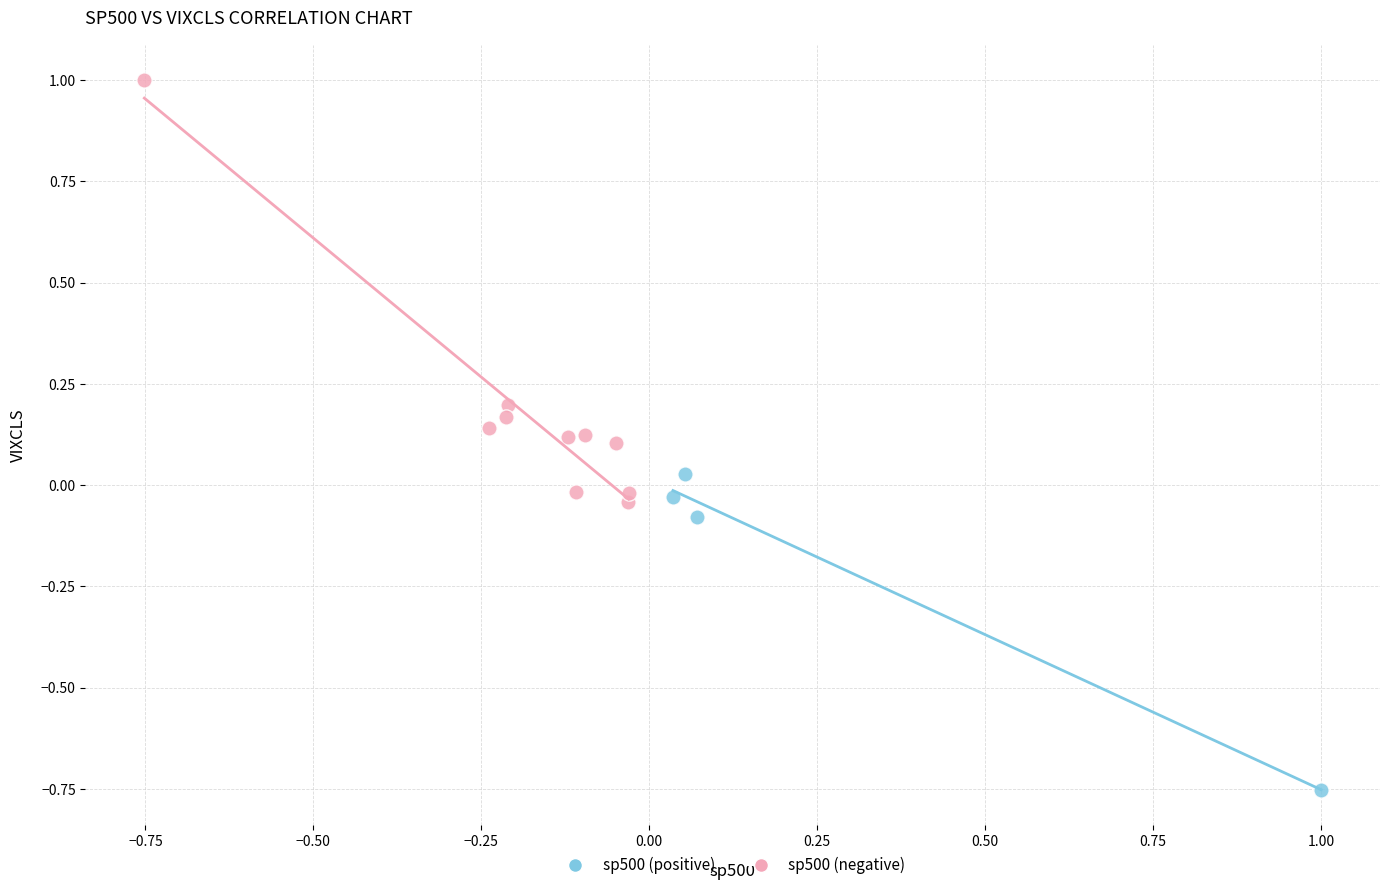

Which series has the widest spread of Y values?

sp500 (negative)